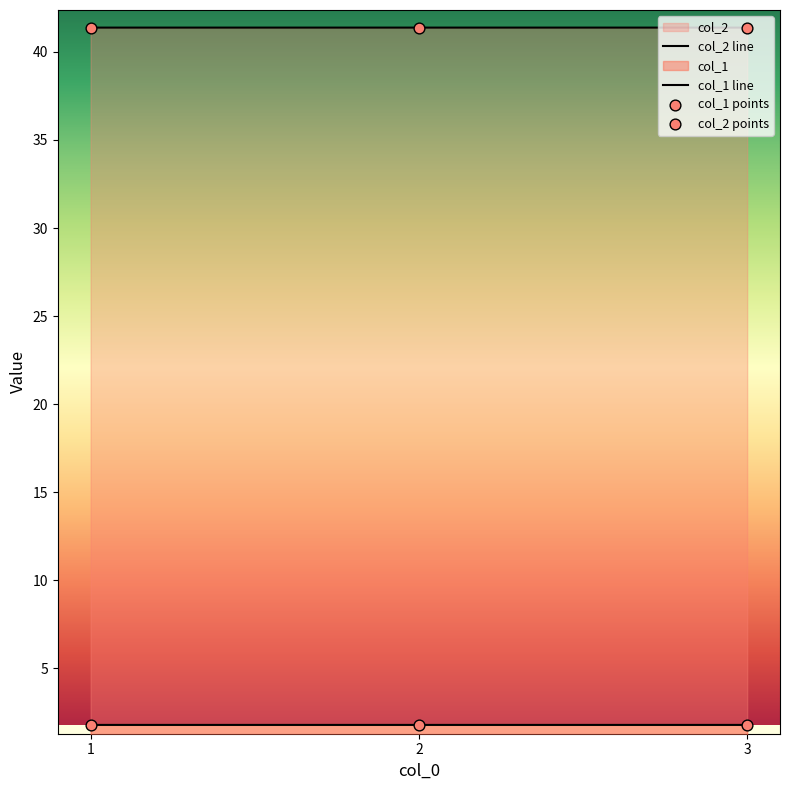

Which series has the widest spread of Y values?

col_1